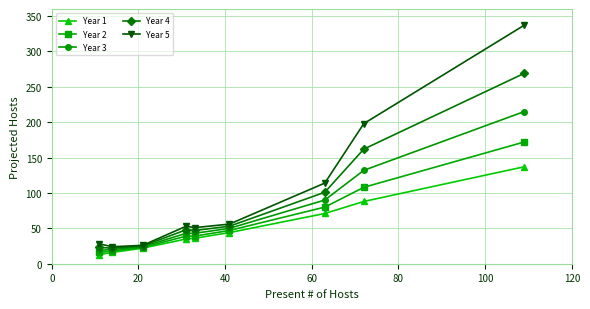

What is the greatest value displayed?

337